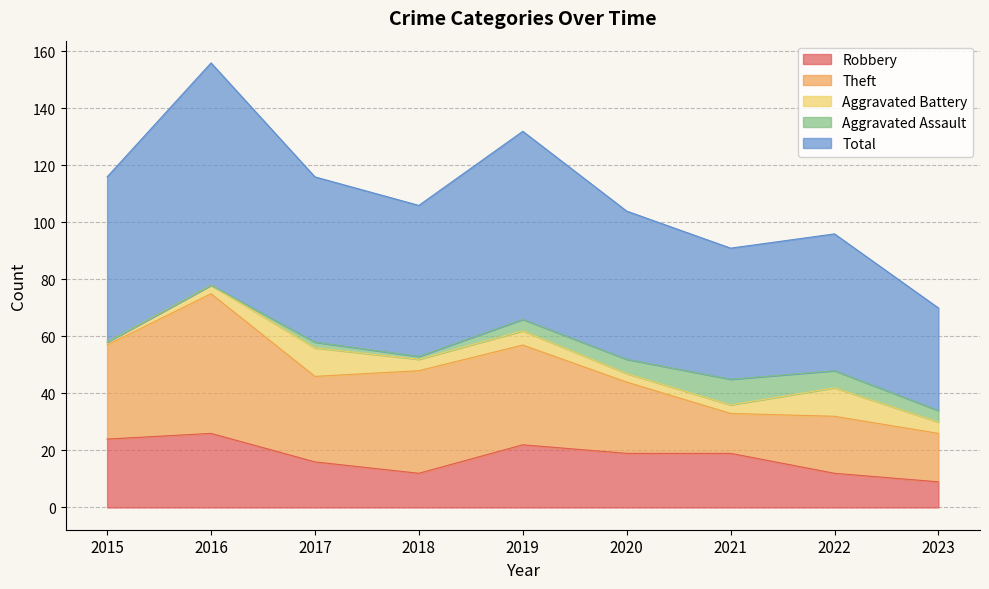

What is the highest value of the Aggravated Assault series?

9